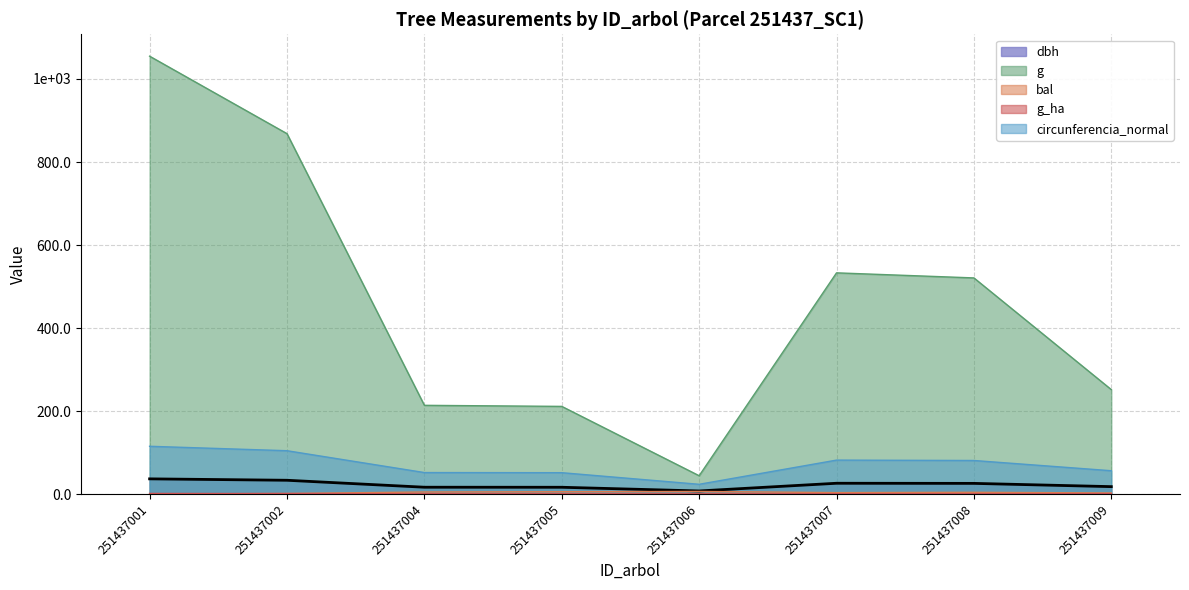

At which label is bal closest to 3?

251437009